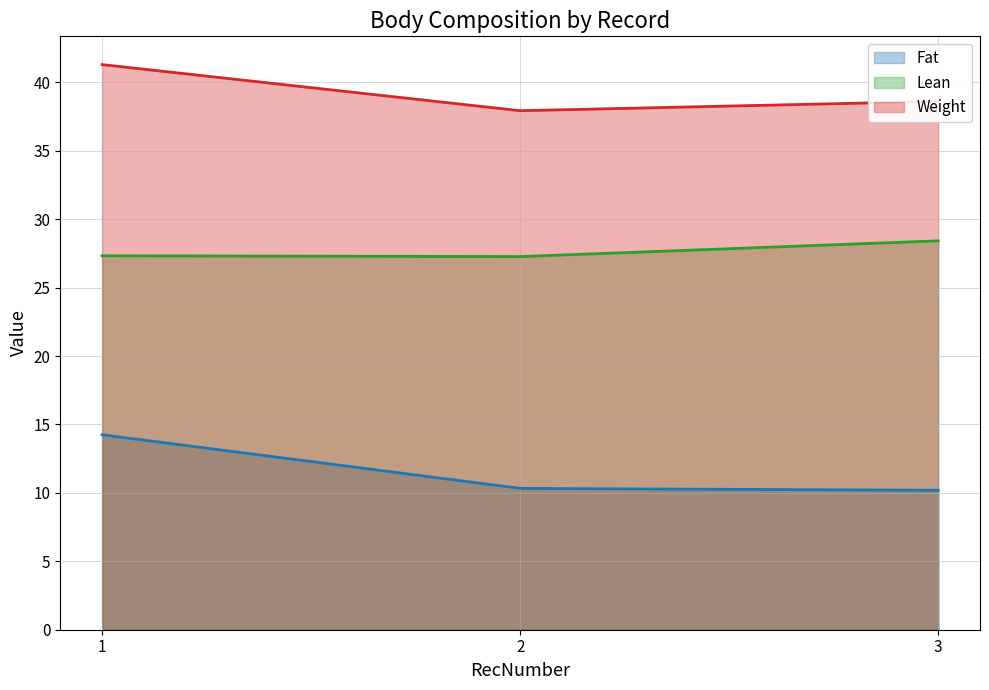

Reading right to left, transcribe all the data shown in this chart.

Fat: 3=10.2	2=10.3	1=14.2
Lean: 3=28.4	2=27.3	1=27.3
Weight: 3=38.6	2=37.9	1=41.3